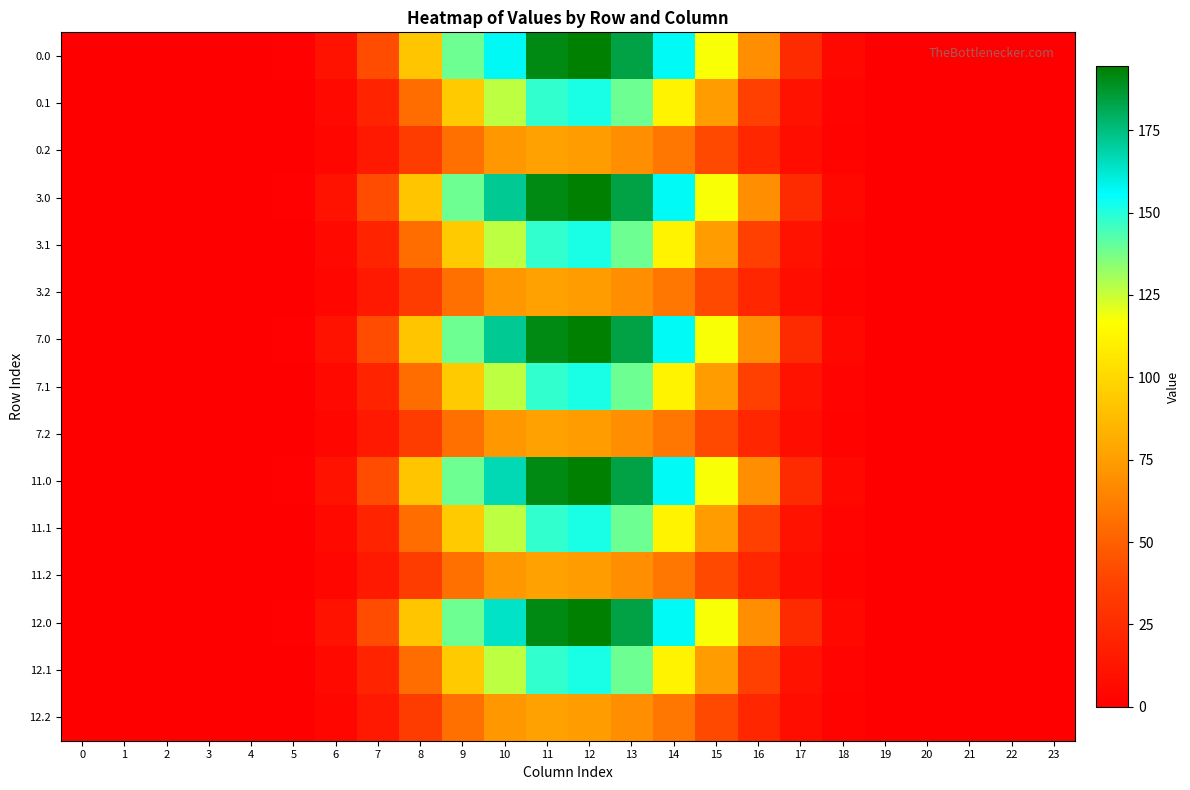

Count the number of data series in this chart.

15